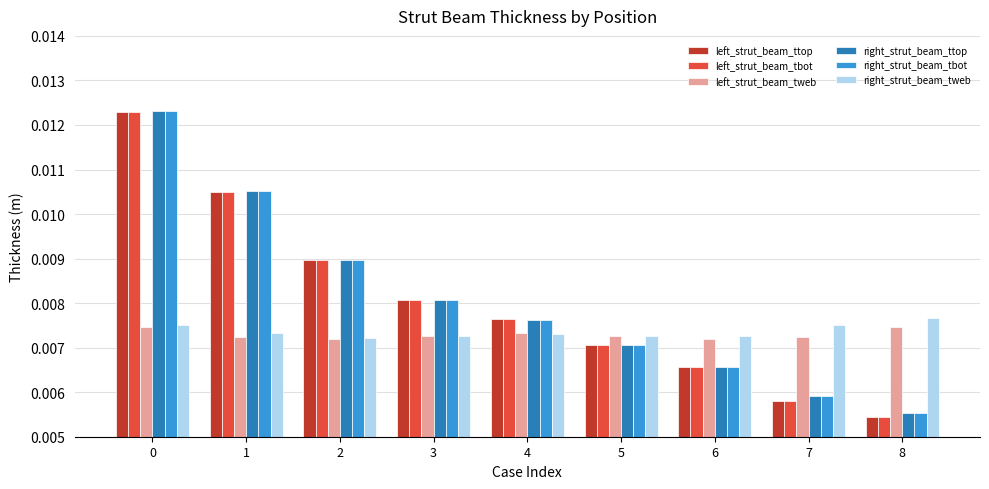

Is the value of left_strut_beam_tweb at 5 greater than the value of left_strut_beam_ttop at 4?

No